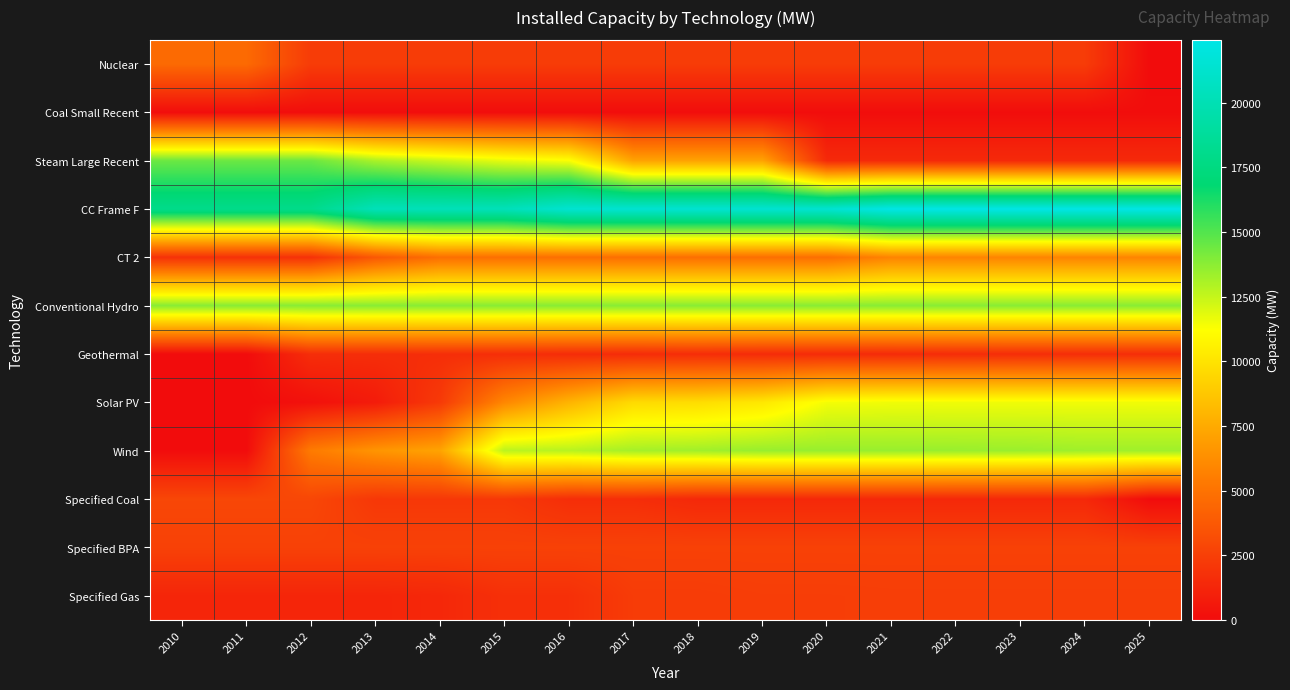

What is the spread (max minus min) of values at 2014?

20211.7